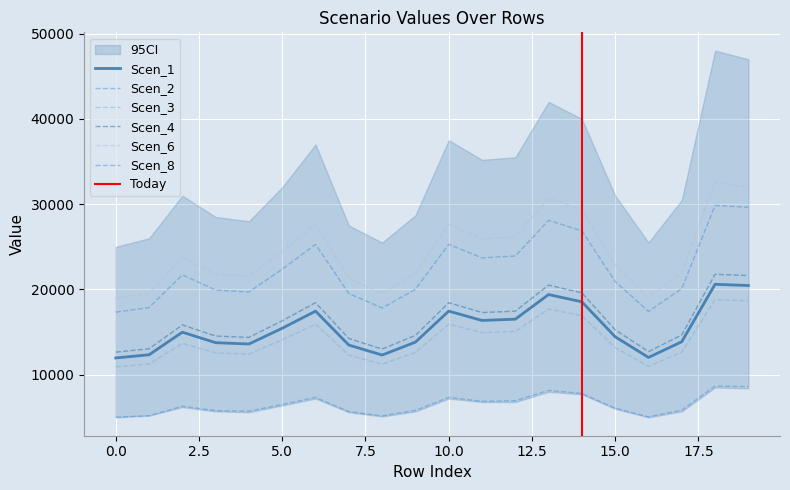

At how many categories does at least one series exceed 14250?

20